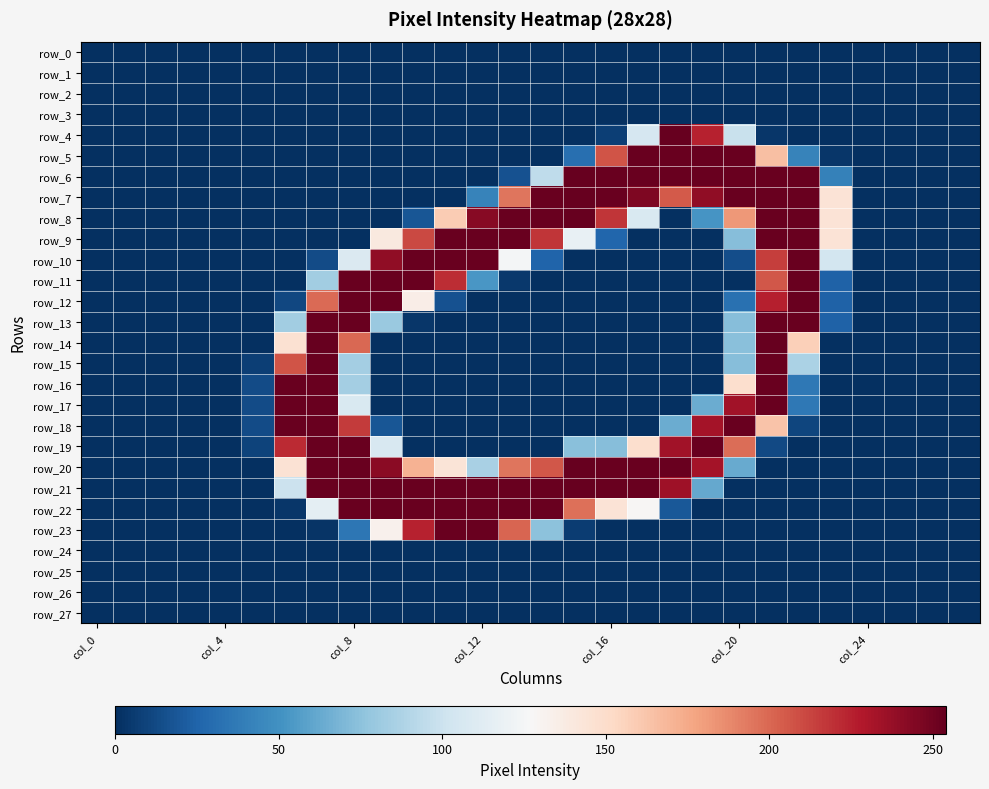

What is the difference between the maximum and second lowest values in the row_11 series?

253